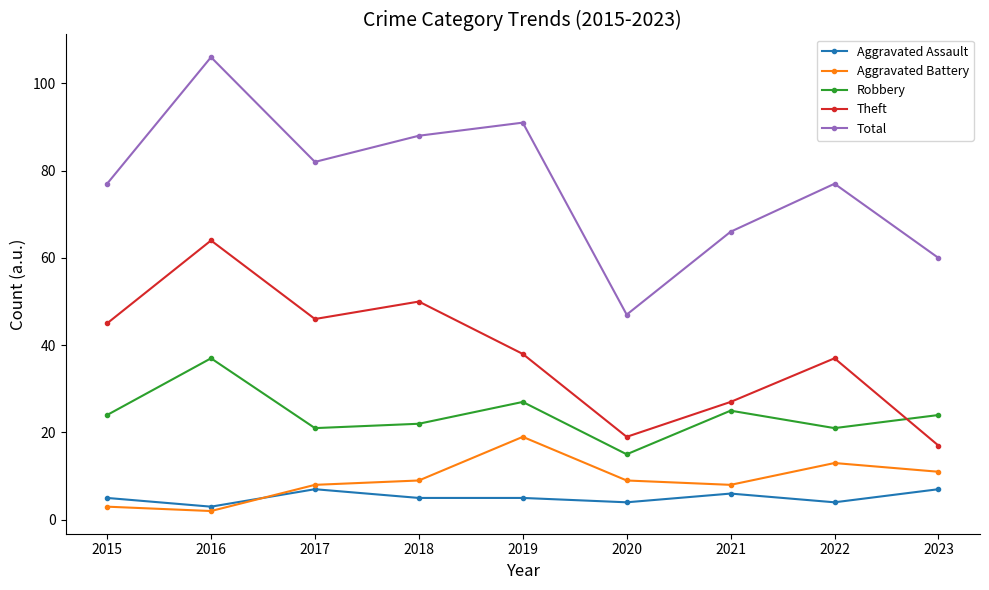

How many data points does each series have?

9